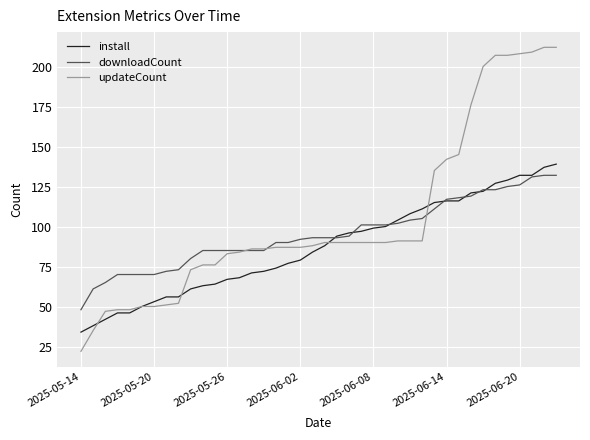

Which series has the largest total across all categories?

updateCount